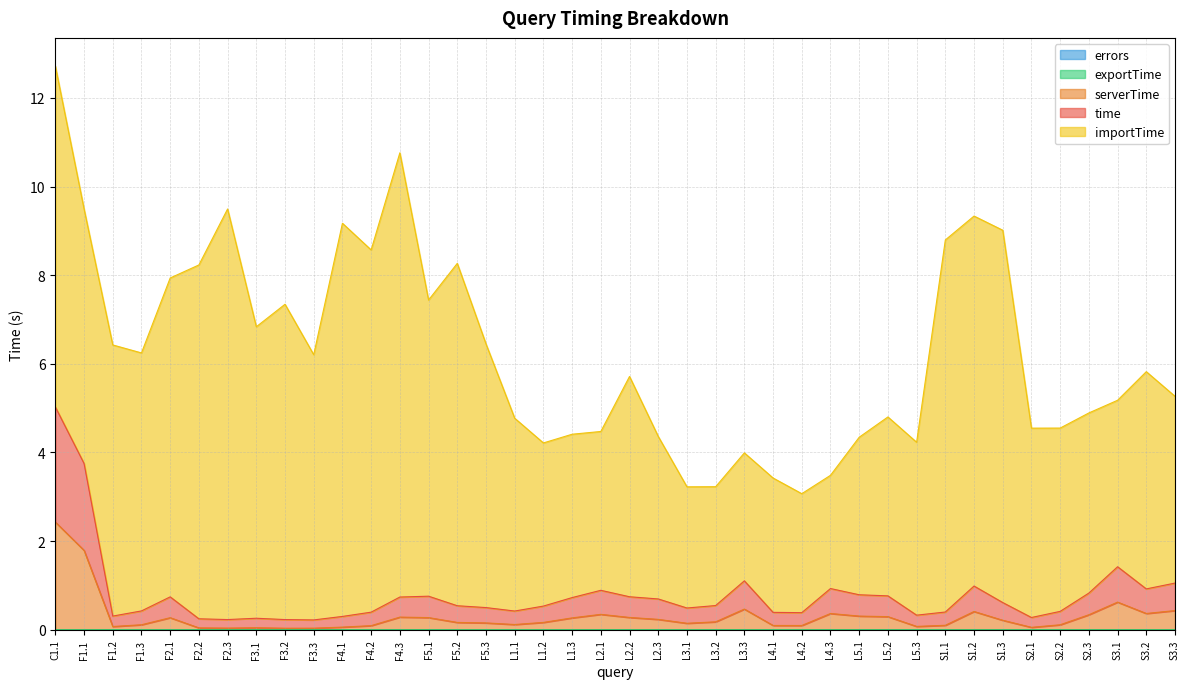

Does the chart have visible grid lines?

Yes